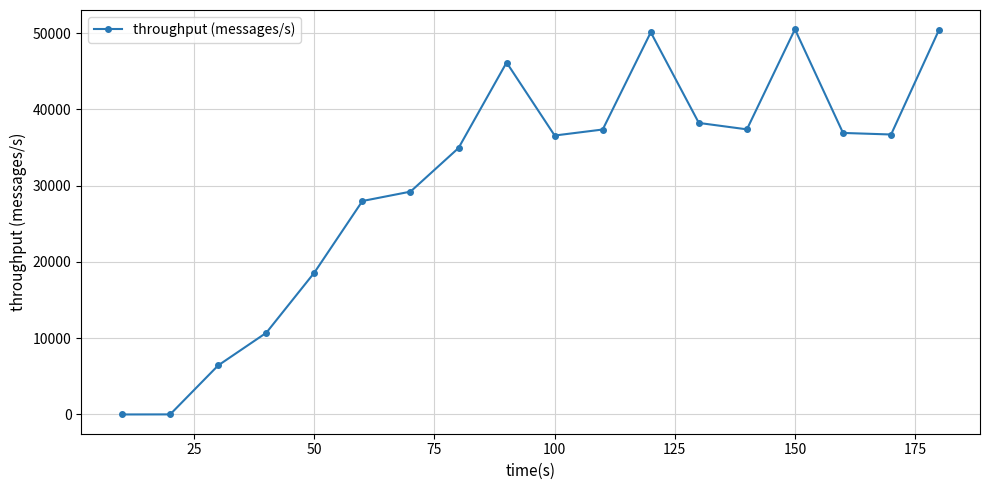

Is this an area chart (filled region under the line)?

No